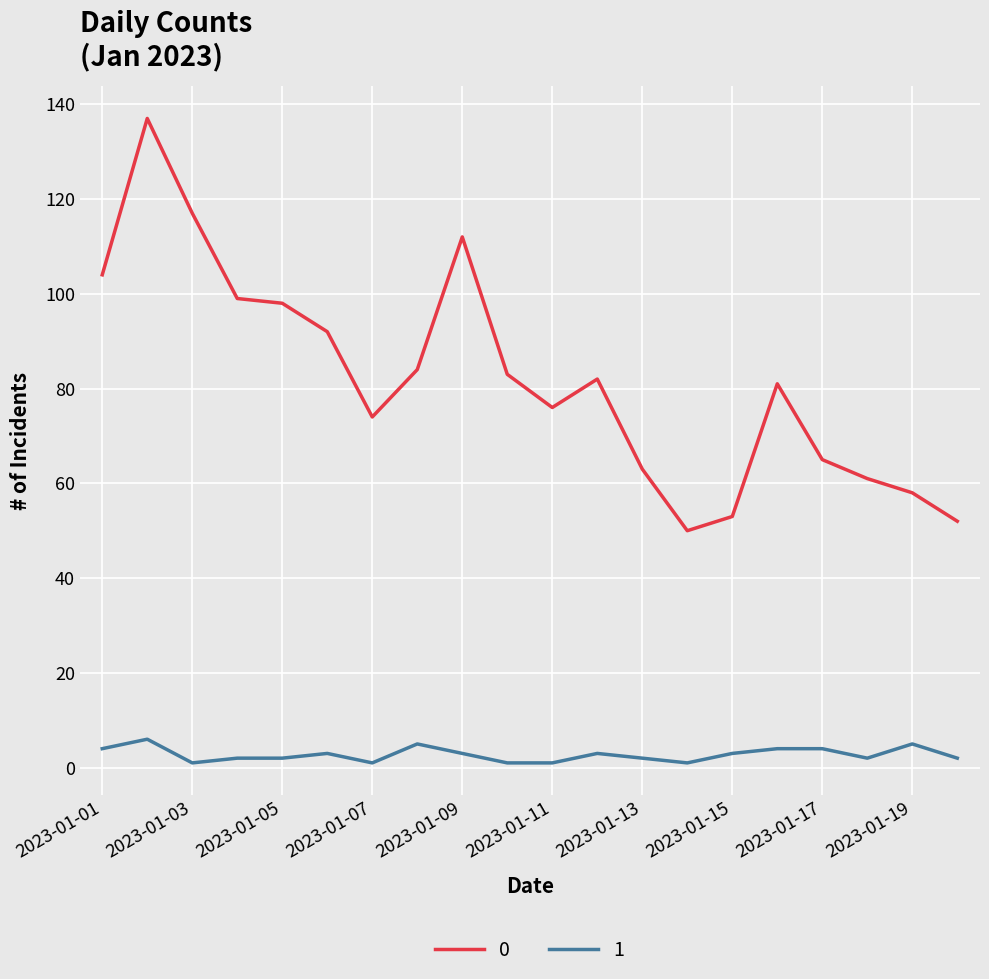

Rank the series by their average value, from lowest to highest.

1, 0